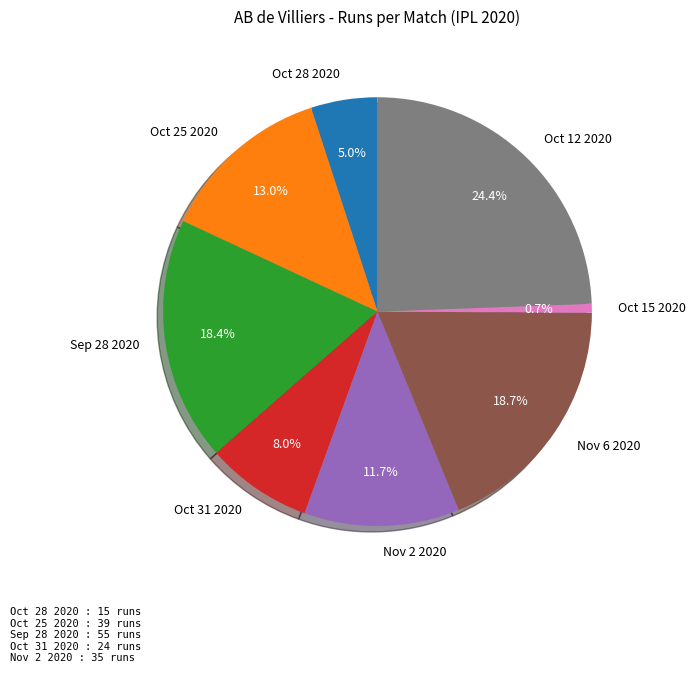

How many segments does this pie chart have?

8